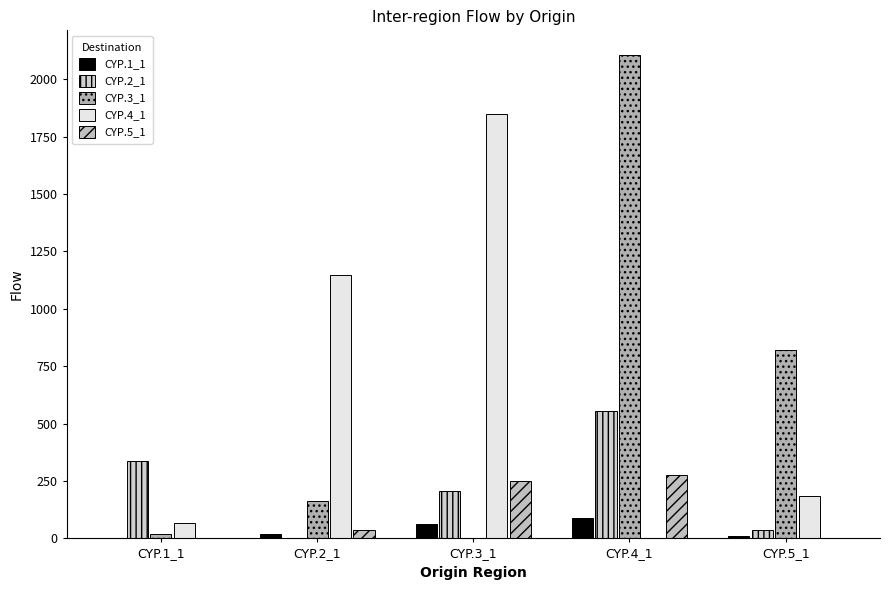

How many distinct data groups are displayed?

5